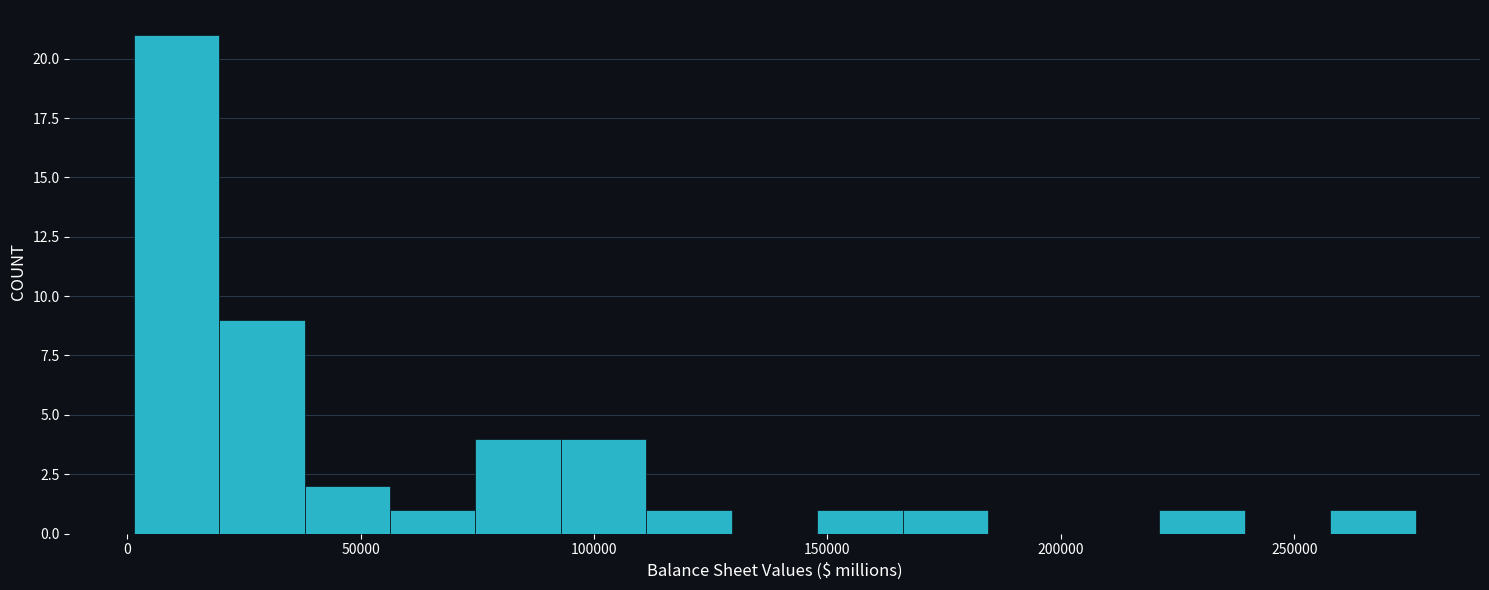

Around what value on the x-axis is the tallest bar? Give the approximate position of its centre, as read against the axis.

10000